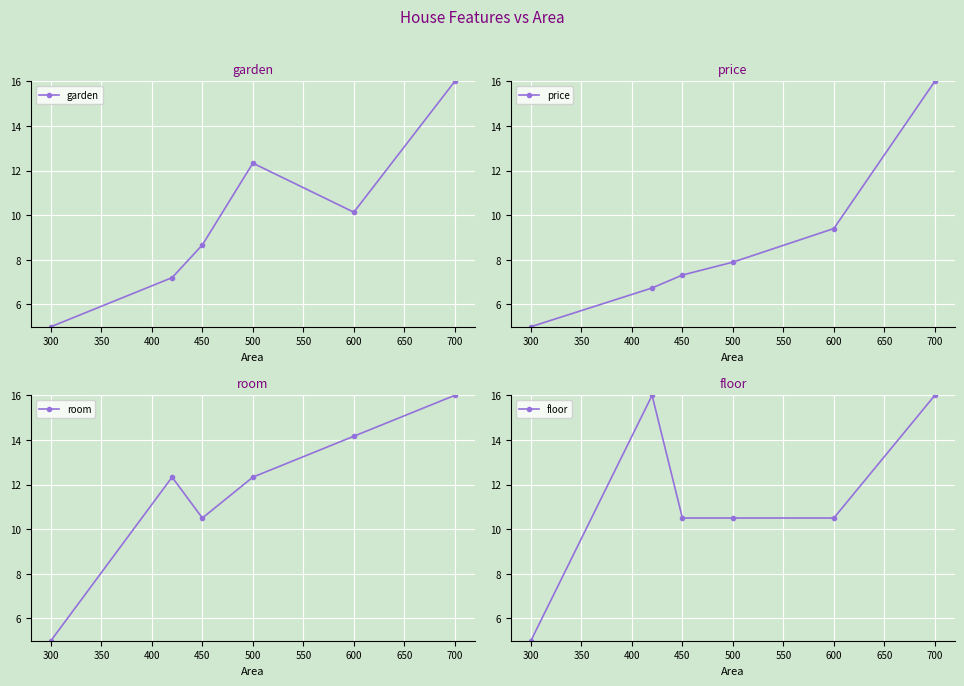

True or false: room has a value of 10.5 at 450.

True